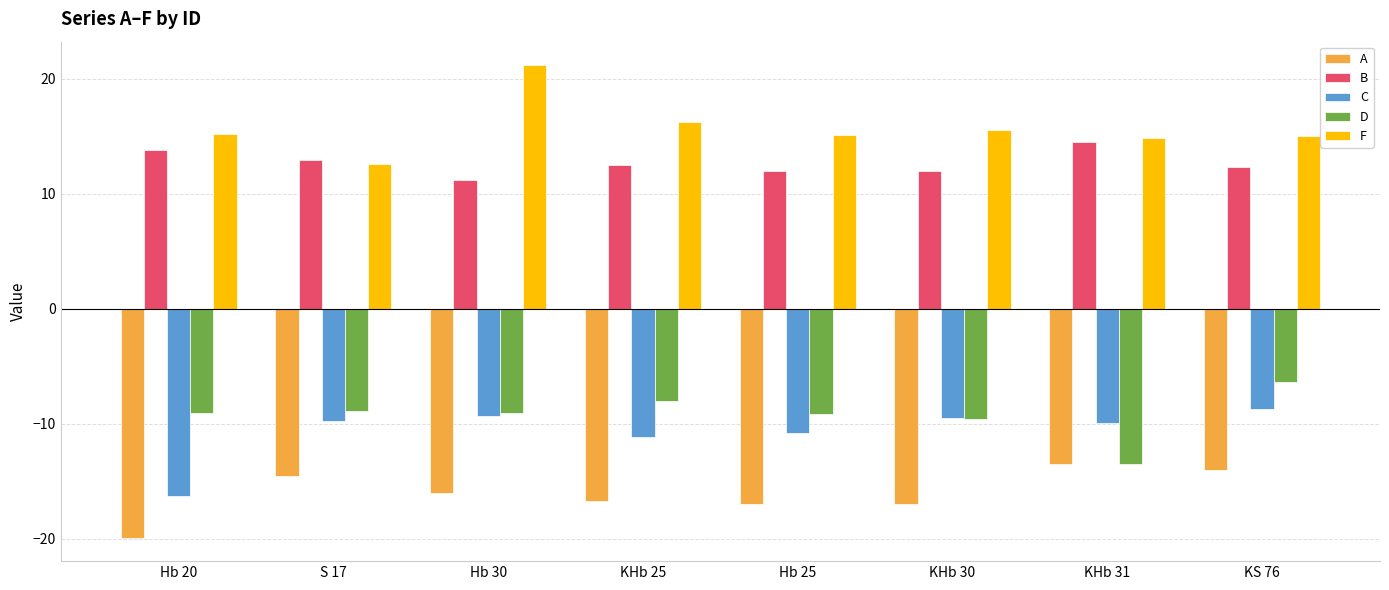

What is the sum of all F values?

125.6